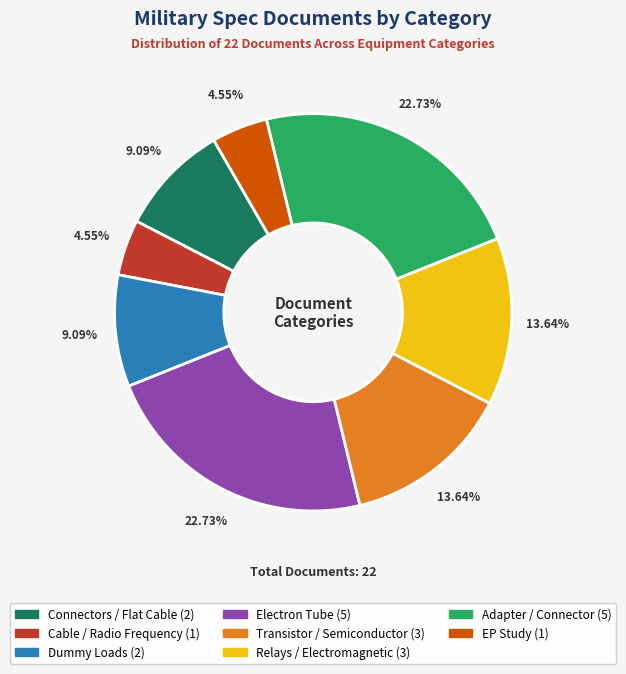

Does EP Study account for over 50% of the chart?

No